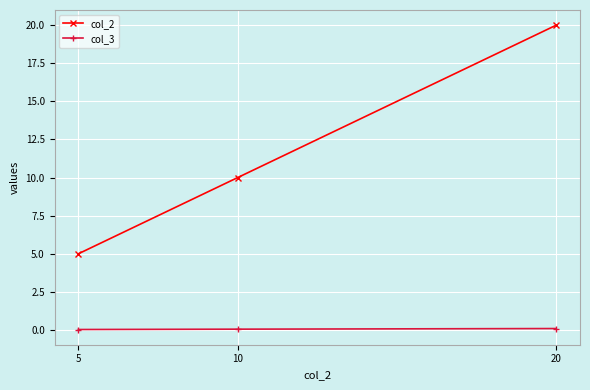

At 20, list the series in order from smallest to largest.

col_3, col_2